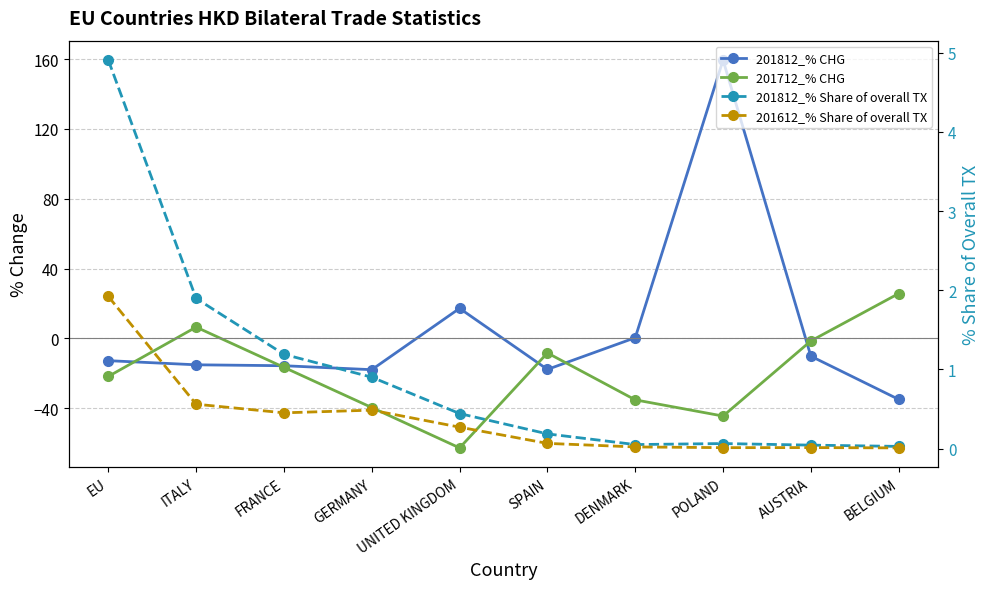

Where is 201612_% Share of overall TX nearest to the value 0?

BELGIUM